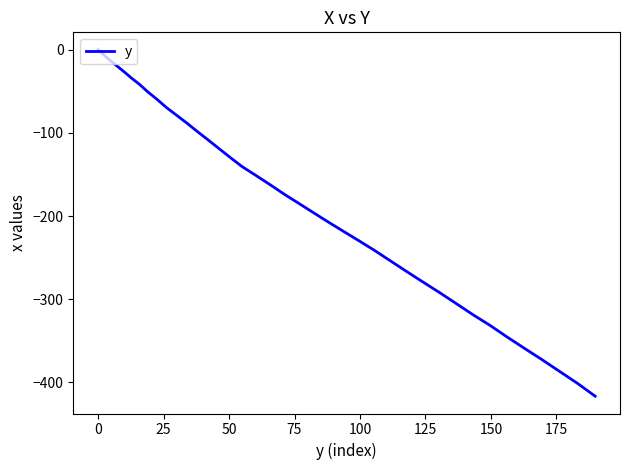

What is the difference between the second highest and second lowest values?

396.8